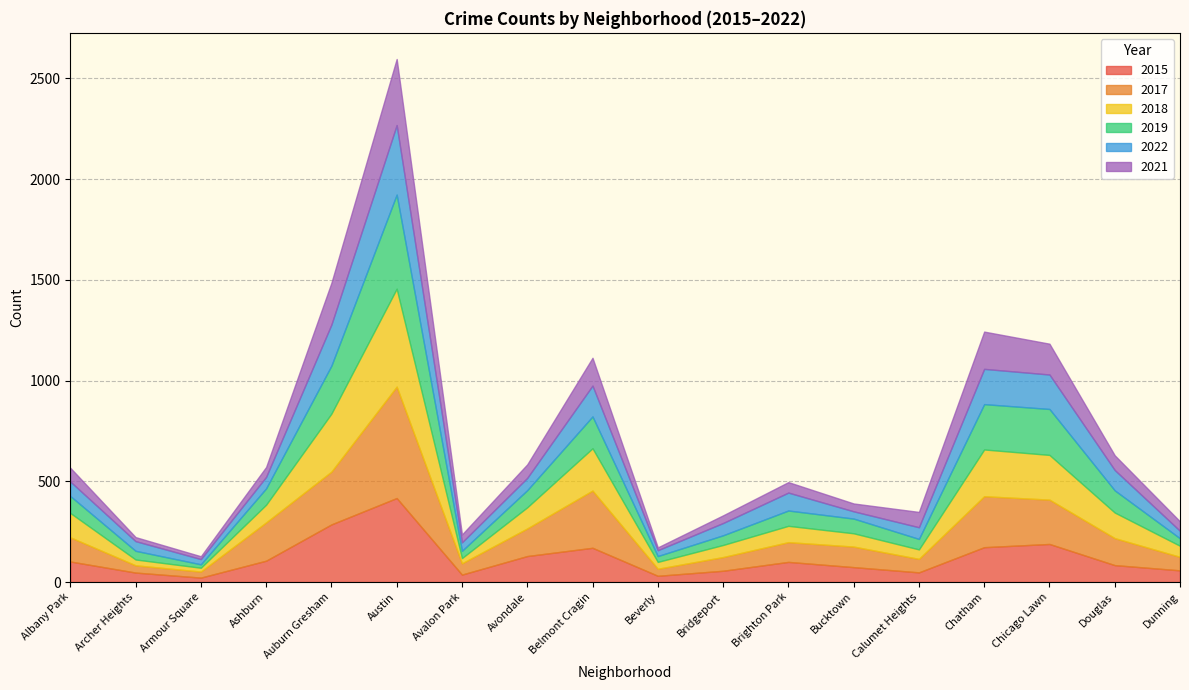

Reading left to right, extract all data points from this chart.

2015: 102	47	22	106	286	417	37	129	170	31	56	100	74	48	173	189	84	58
2017: 120	36	30	190	262	553	56	137	284	35	68	98	102	67	253	220	134	67
2018: 121	29	19	88	288	486	26	105	210	34	60	81	66	47	232	222	127	55
2019: 84	43	17	81	238	467	36	85	158	29	48	76	73	52	225	228	110	37
2022: 72	48	26	57	204	345	42	61	153	29	61	89	36	58	175	171	101	37
2021: 68	20	14	49	207	328	39	67	138	14	38	52	39	76	185	153	73	47